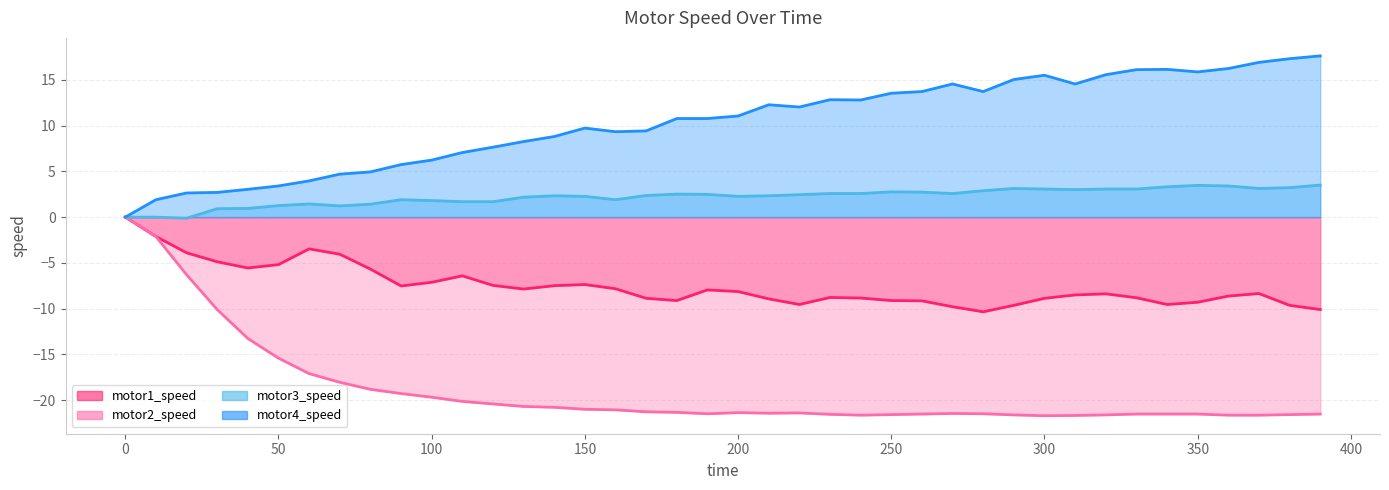

At which label is motor4_speed closest to 8?

130